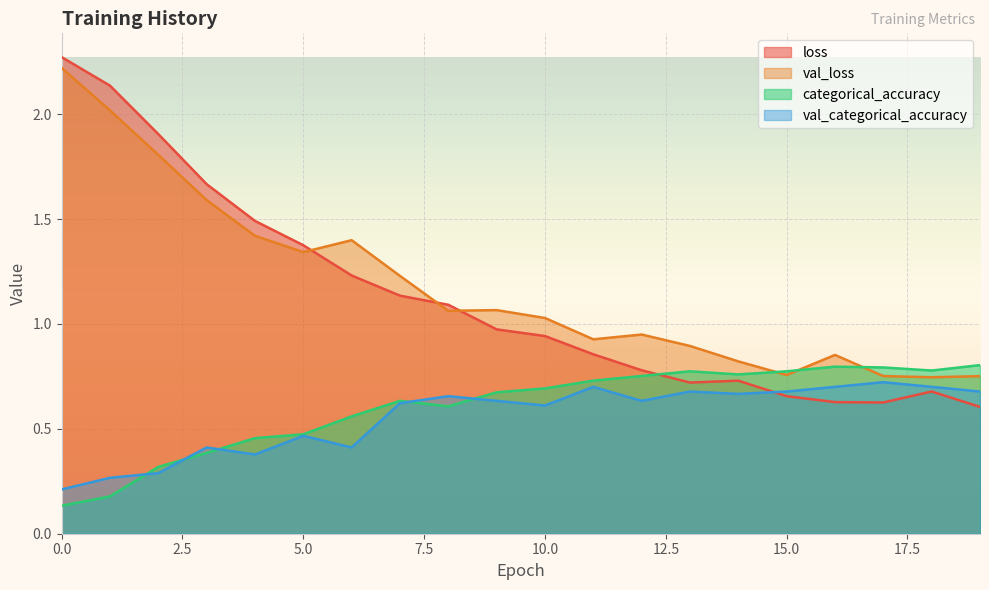

Reading left to right, what are all the values shown in this chart?

loss: 2.3	2.1	1.9	1.7	1.5	1.4	1.2	1.1	1.1	1.0	0.9	0.9	0.8	0.7	0.7	0.7	0.6	0.6	0.7	0.6
val_loss: 2.2	2.0	1.8	1.6	1.4	1.3	1.4	1.2	1.1	1.1	1.0	0.9	0.9	0.9	0.8	0.8	0.9	0.8	0.7	0.8
categorical_accuracy: 0.1	0.2	0.3	0.4	0.5	0.5	0.6	0.6	0.6	0.7	0.7	0.7	0.8	0.8	0.8	0.8	0.8	0.8	0.8	0.8
val_categorical_accuracy: 0.2	0.3	0.3	0.4	0.4	0.5	0.4	0.6	0.7	0.6	0.6	0.7	0.6	0.7	0.7	0.7	0.7	0.7	0.7	0.7